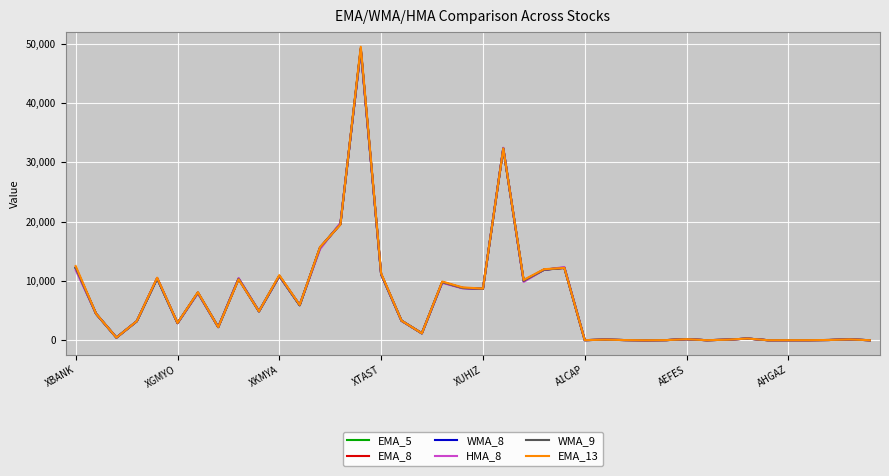

How many times do EMA_5 and HMA_8 cross each other?

18